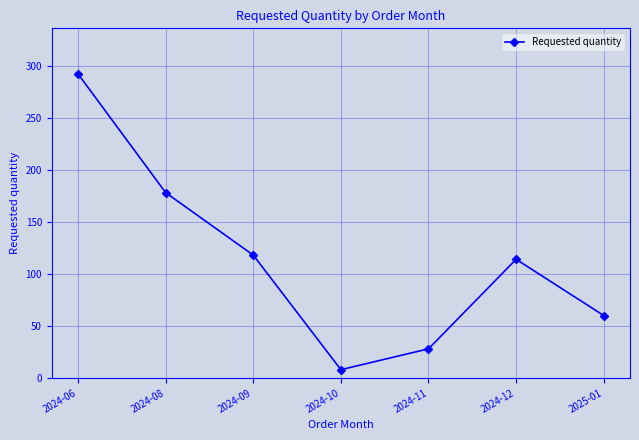

Which has a higher value, 2024-09 or 2025-01?

2024-09